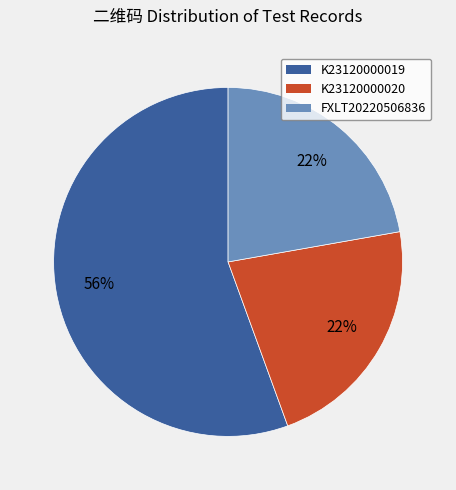

Which category has the biggest portion of the pie?

K23120000019